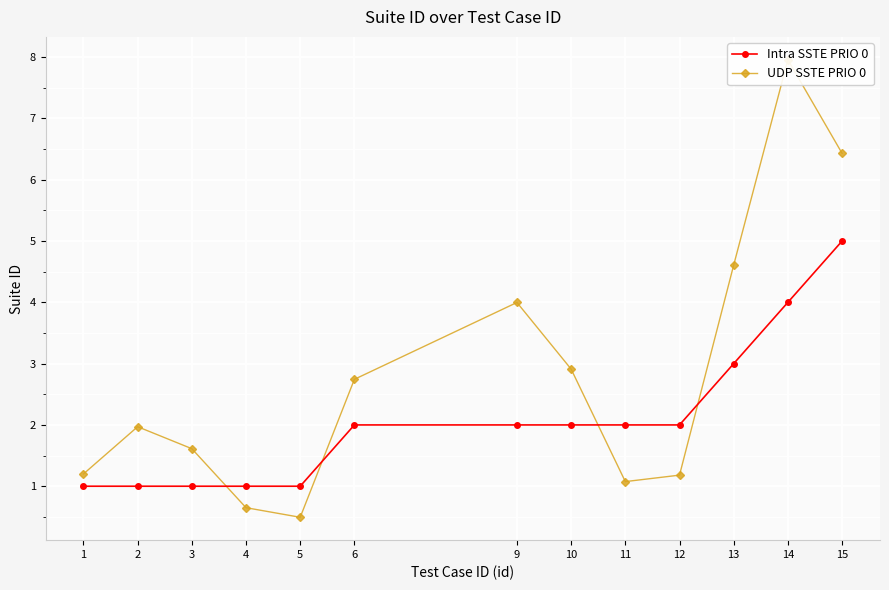

Which category has the lowest value across all series?

5